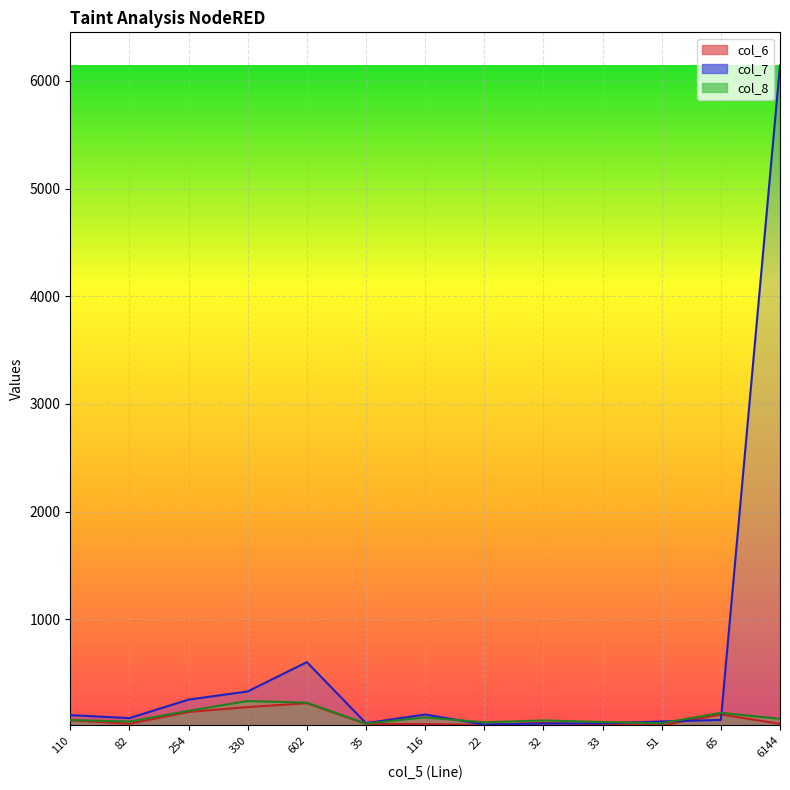

What is the minimum value for col_7?

22